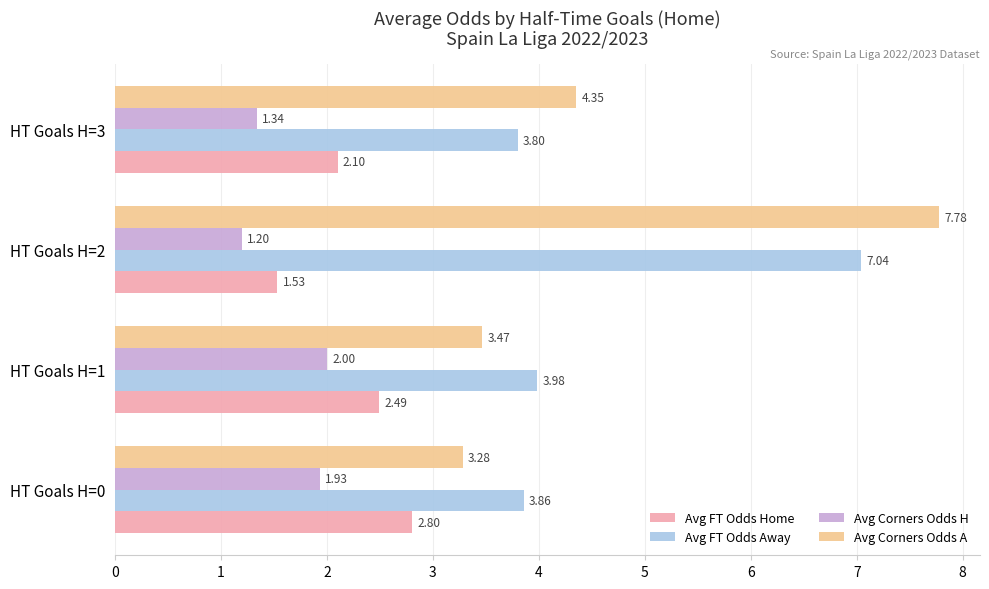

Is the value of Avg Corners Odds A at HT Goals H=2 greater than the value of Avg Corners Odds H at HT Goals H=0?

Yes